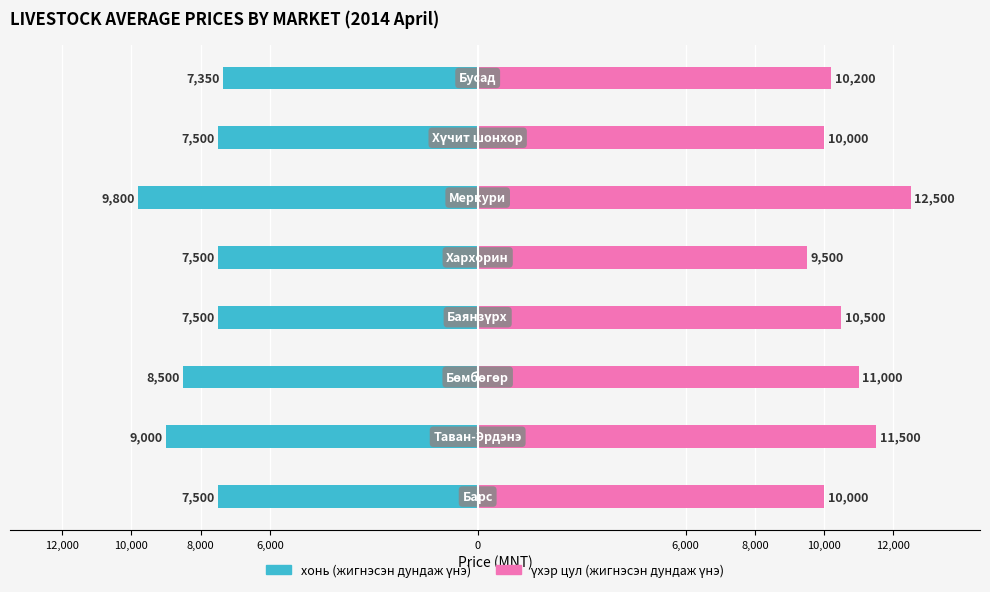

How many bars are there in total?

16